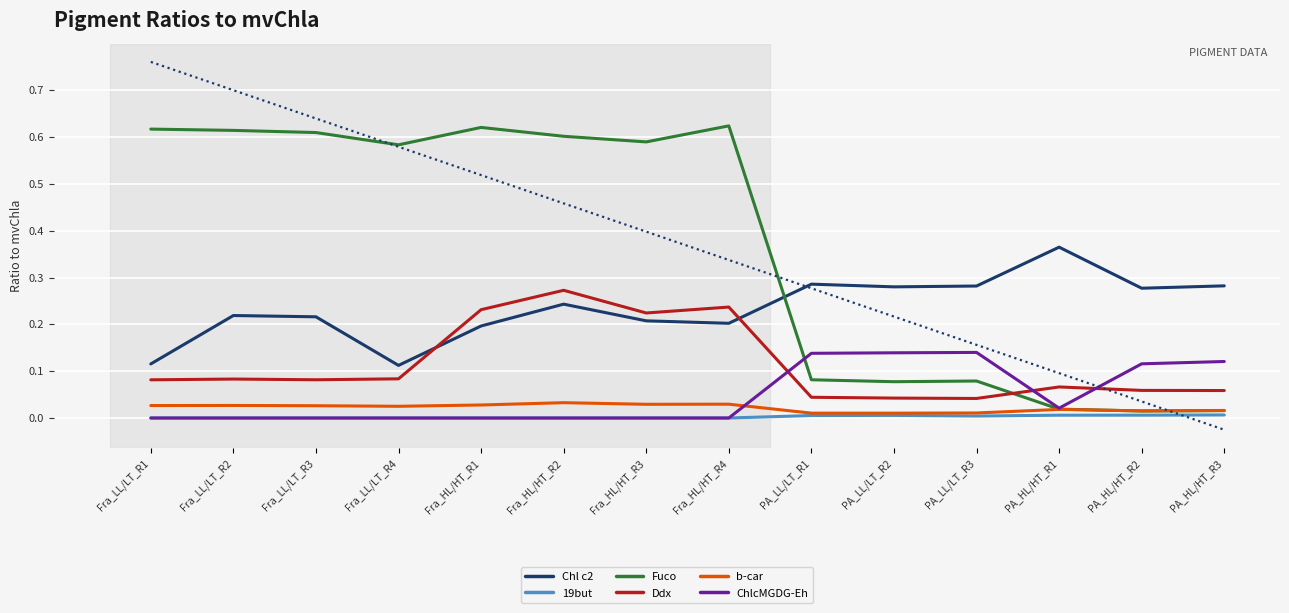

The Chl c2 series shows 0.2 at Fra_HL/HT_R1. True or false?

True